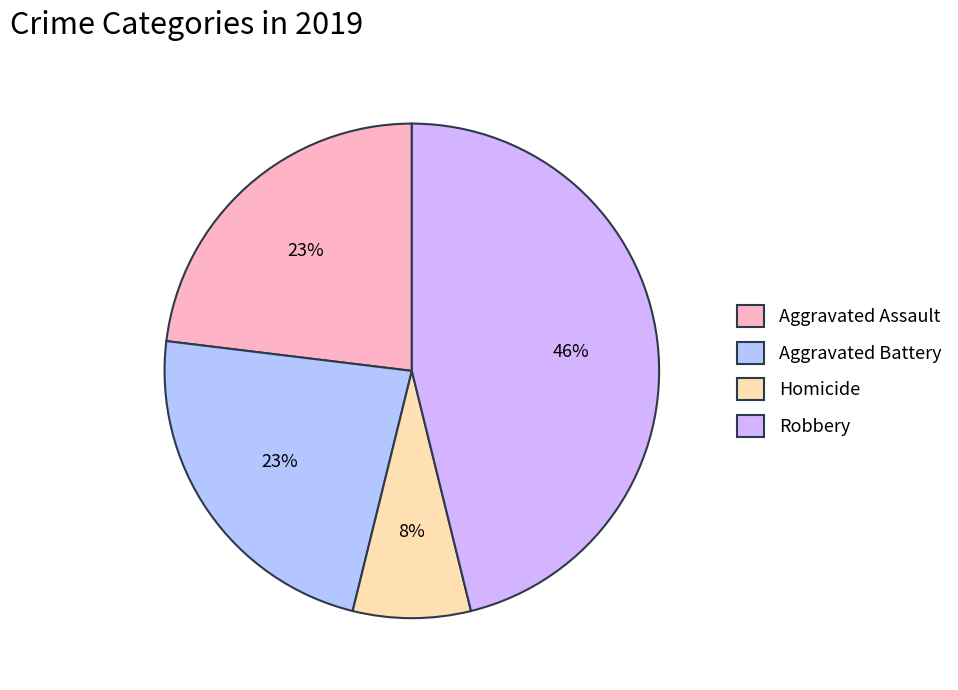

Does Homicide account for over 50% of the chart?

No